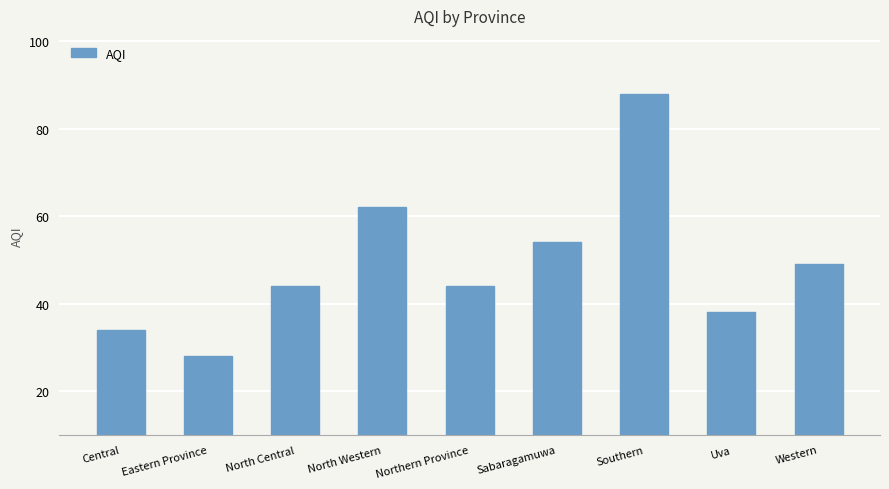

What position from the right is Uva?

2